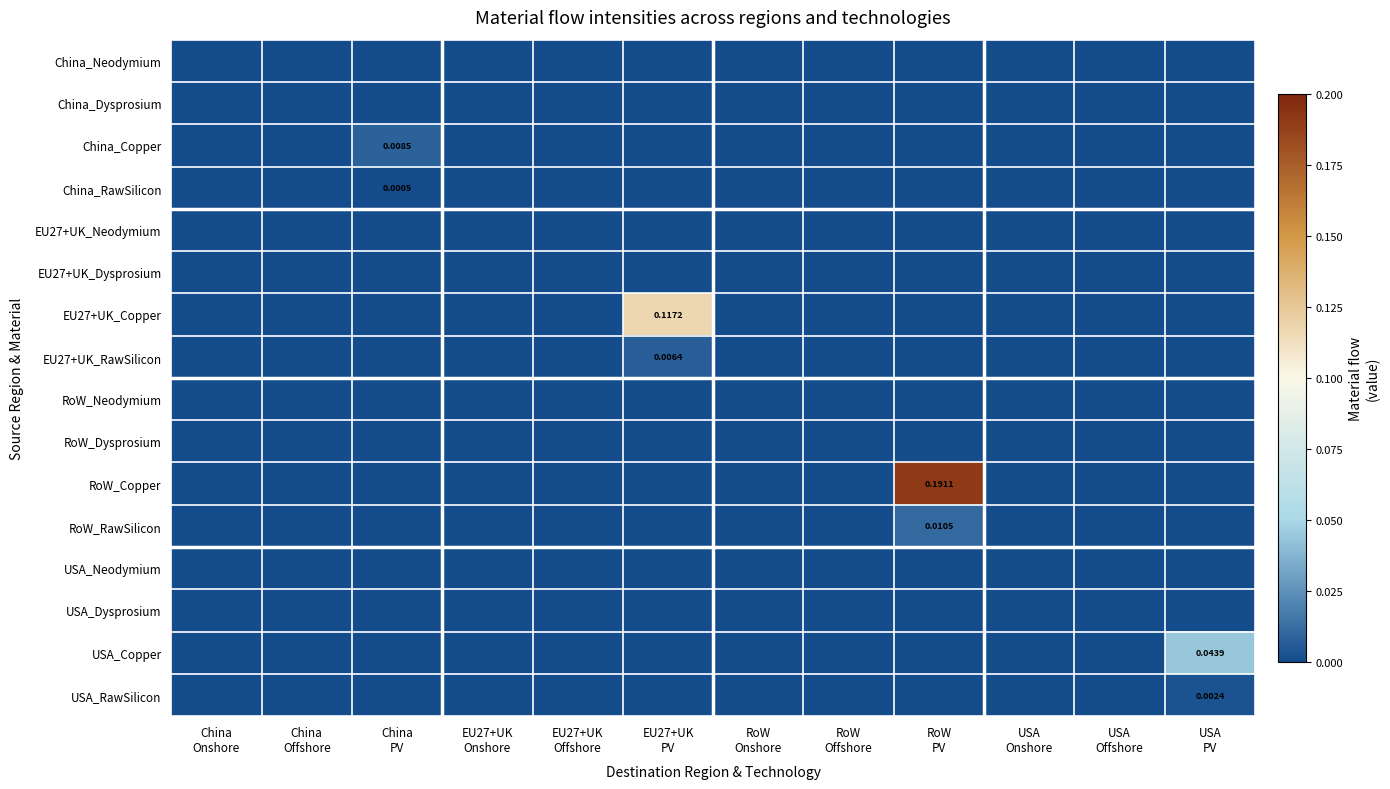

The EU27+UK_RawSilicon series shows 0.0 at EU27+UK PV. True or false?

False